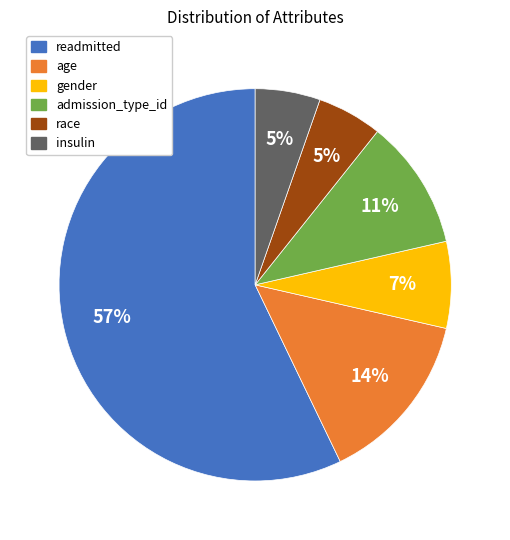

The insulin slice represents 5% of the pie. True or false?

True